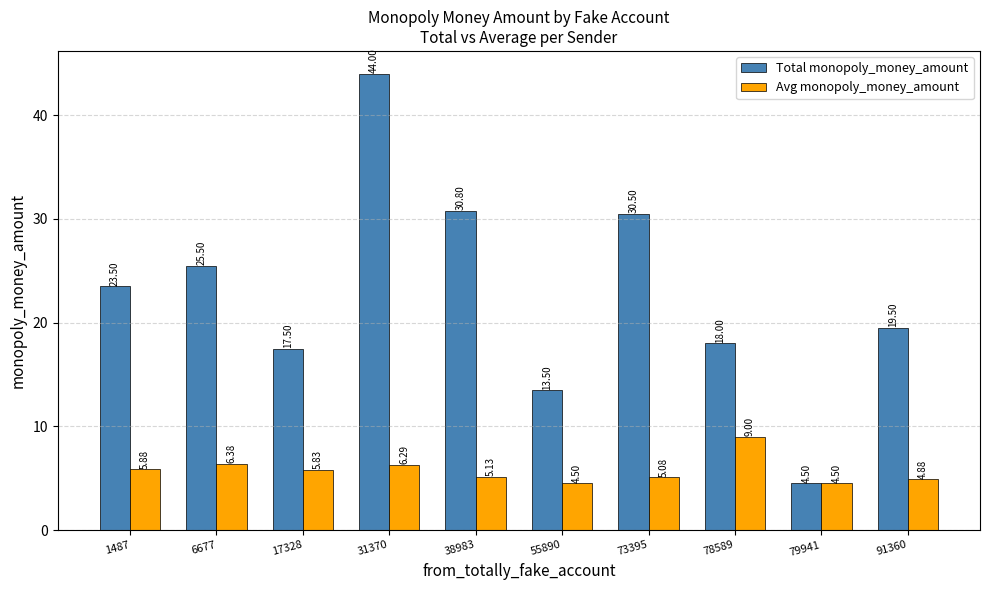

Which series has the largest total across all categories?

Total monopoly_money_amount